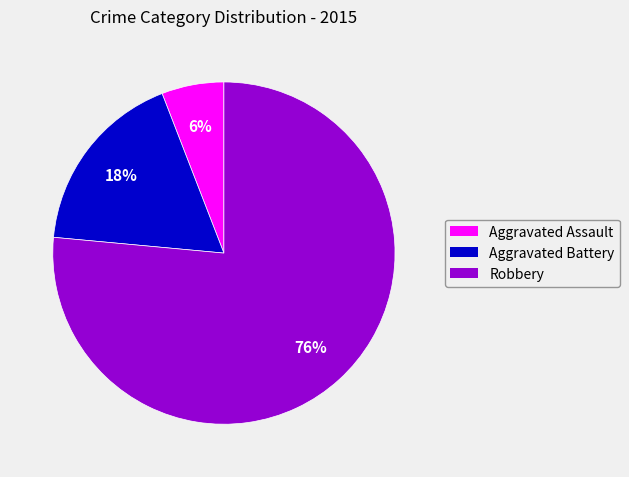

To the nearest percent, what percentage of the pie is Aggravated Battery?

18%